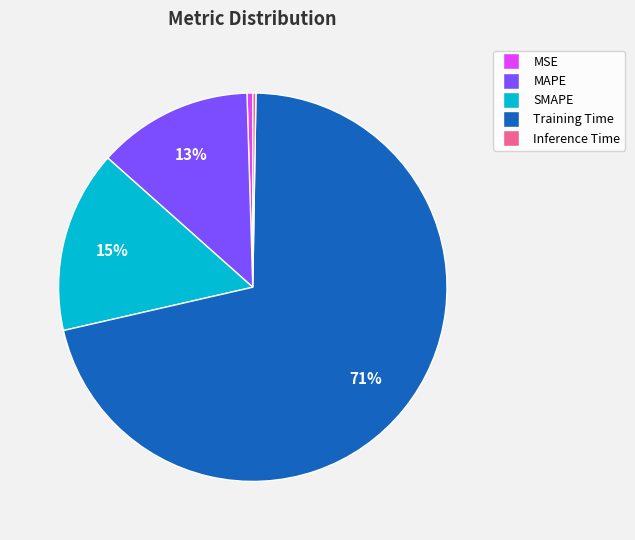

What is the largest slice in the pie chart?

Training Time